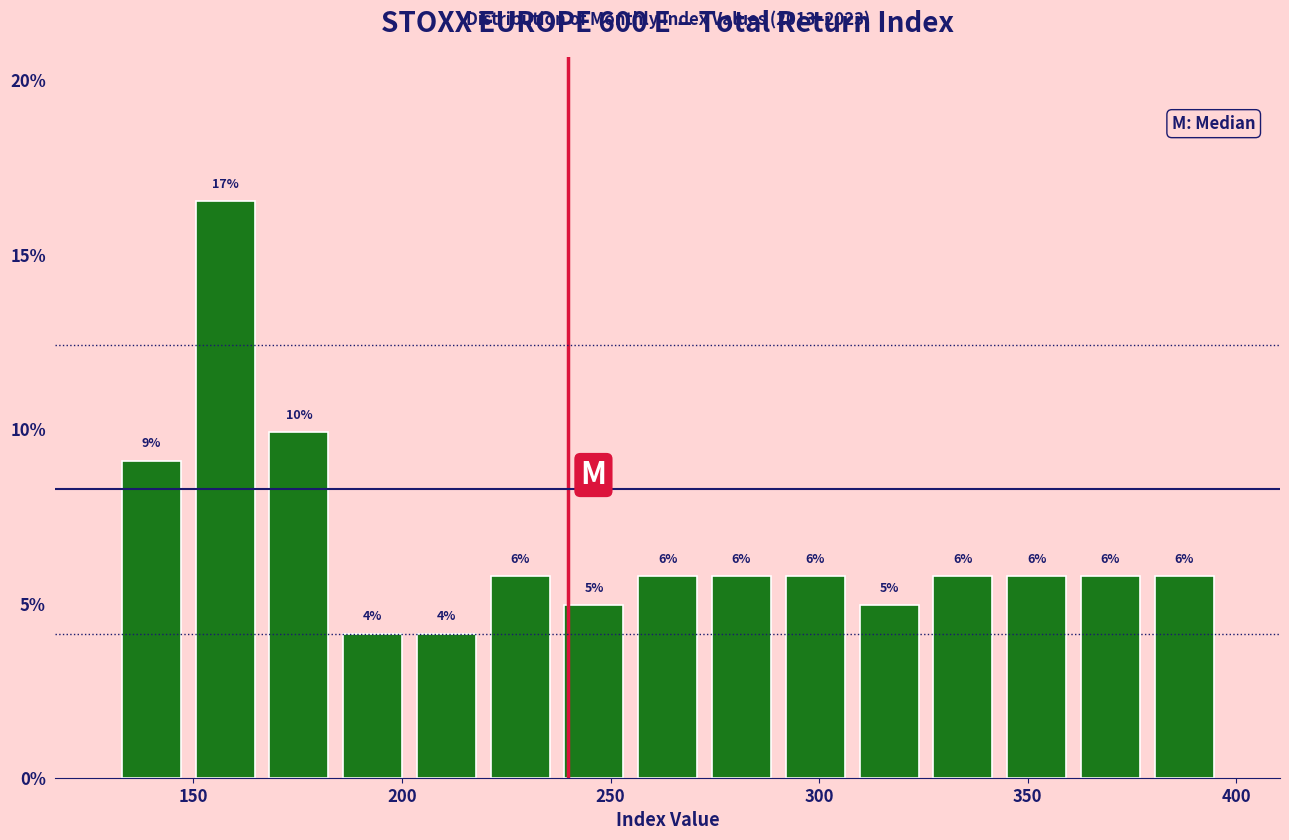

Read against the x-axis, roughly where is the centre of the tallest bar?

160